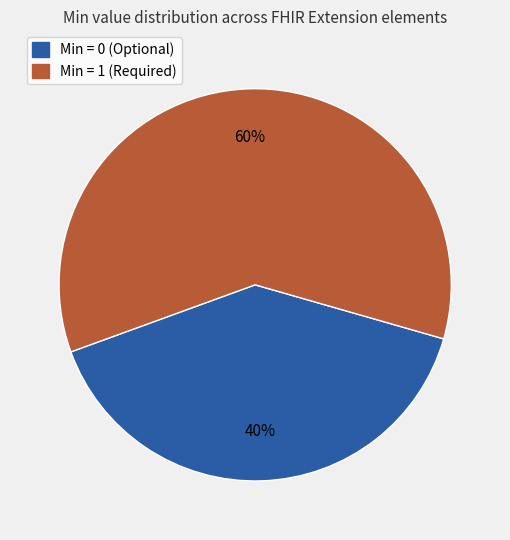

Is there a majority slice in this chart?

Yes